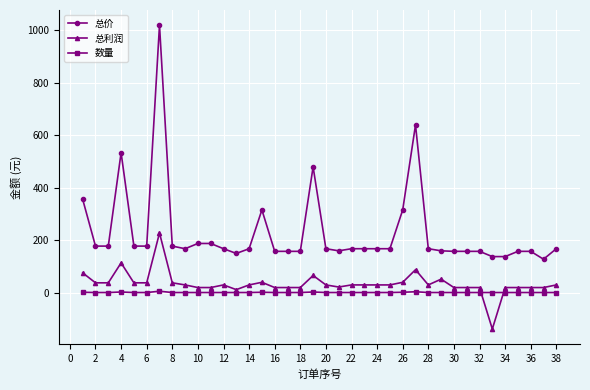

True or false: 总价 and 数量 intersect in this chart.

False